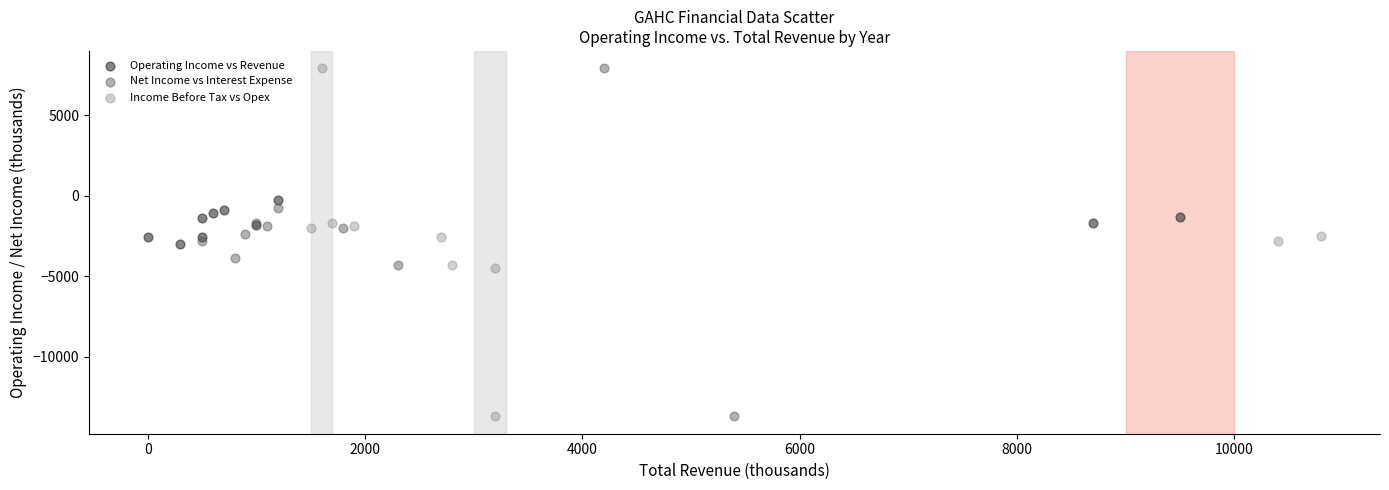

What are all the series names shown in the legend?

Operating Income vs Revenue, Net Income vs Interest Expense, Income Before Tax vs Opex